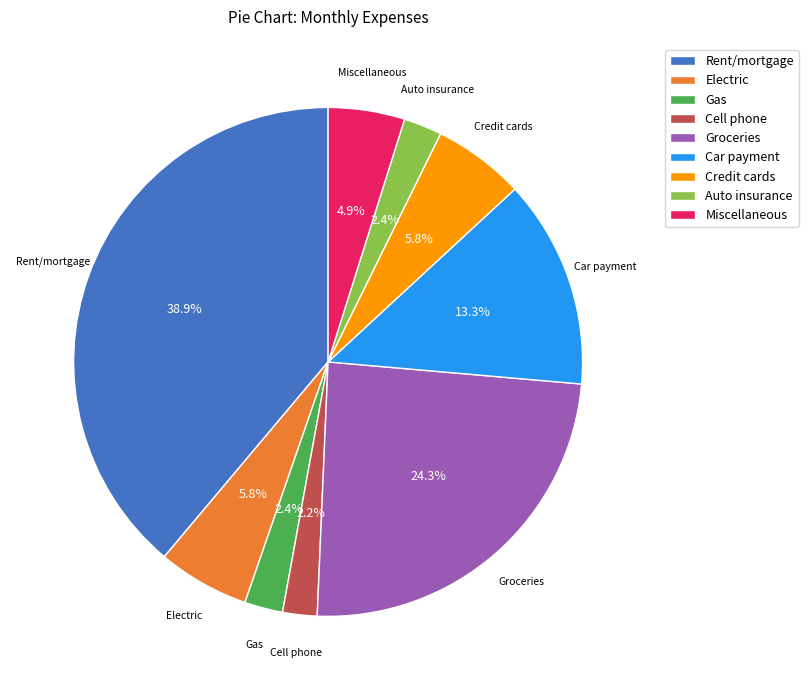

To the nearest percent, what percentage of the pie is Groceries?

24%